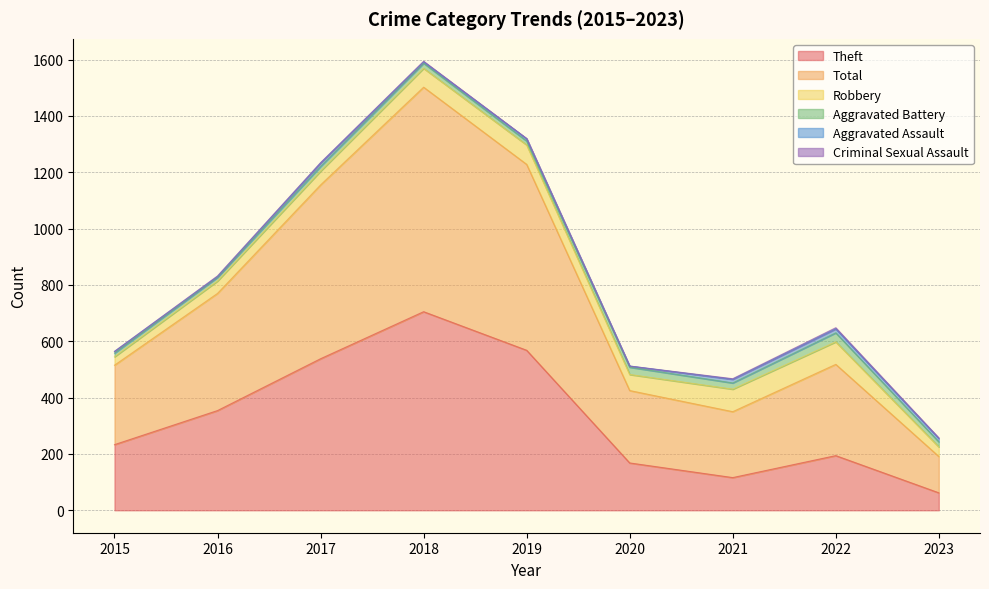

Reading left to right, list all the values displayed in this chart.

Theft: 2015=233	2016=354	2017=538	2018=705	2019=568	2020=168	2021=116	2022=194	2023=62
Total: 2015=282	2016=416	2017=617	2018=797	2019=660	2020=257	2021=234	2022=324	2023=129
Robbery: 2015=30	2016=44	2017=49	2018=67	2019=69	2020=57	2021=80	2022=80	2023=34
Aggravated Battery: 2015=13	2016=13	2017=17	2018=18	2019=14	2020=26	2021=22	2022=32	2023=18
Aggravated Assault: 2015=6	2016=3	2017=12	2018=5	2019=8	2020=4	2021=13	2022=14	2023=12
Criminal Sexual Assault: 2015=0	2016=2	2017=1	2018=2	2019=1	2020=0	2021=2	2022=4	2023=2